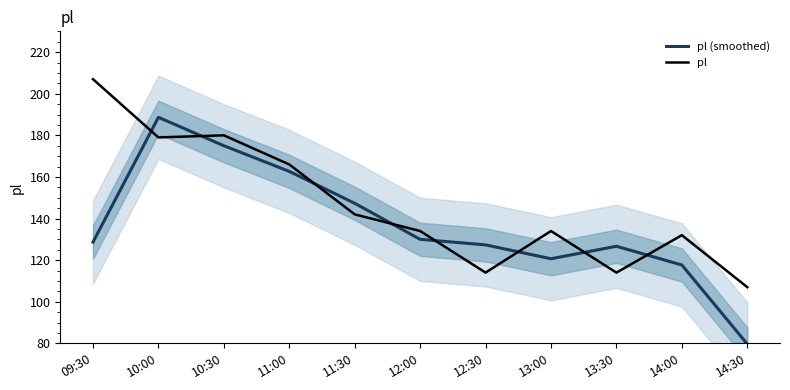

How many interior local valleys does the pl (smoothed) series have?

1